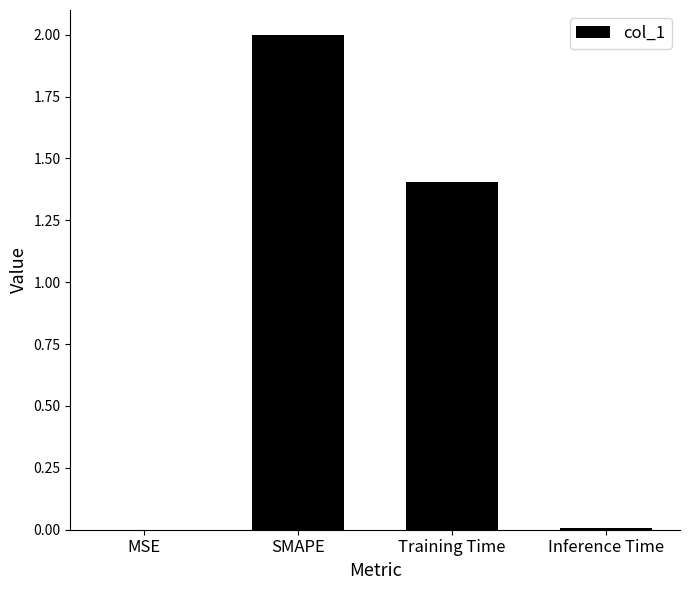

The chart shows a value of 1.4 at Training Time. True or false?

True